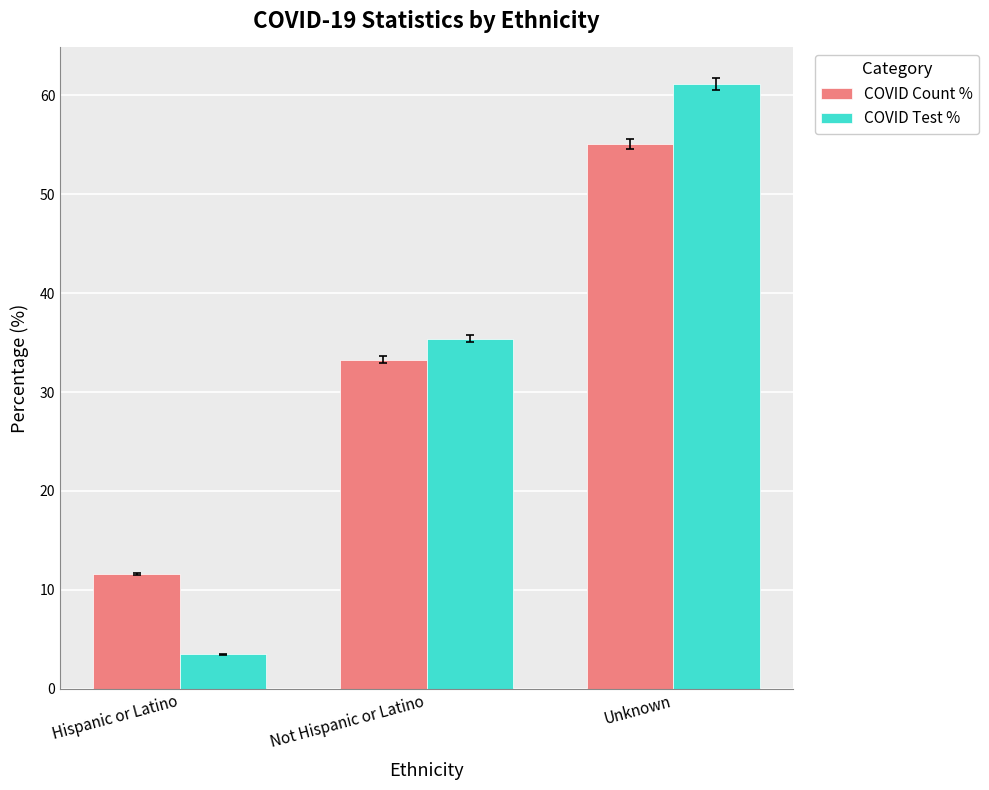

How many bars are there in total?

6